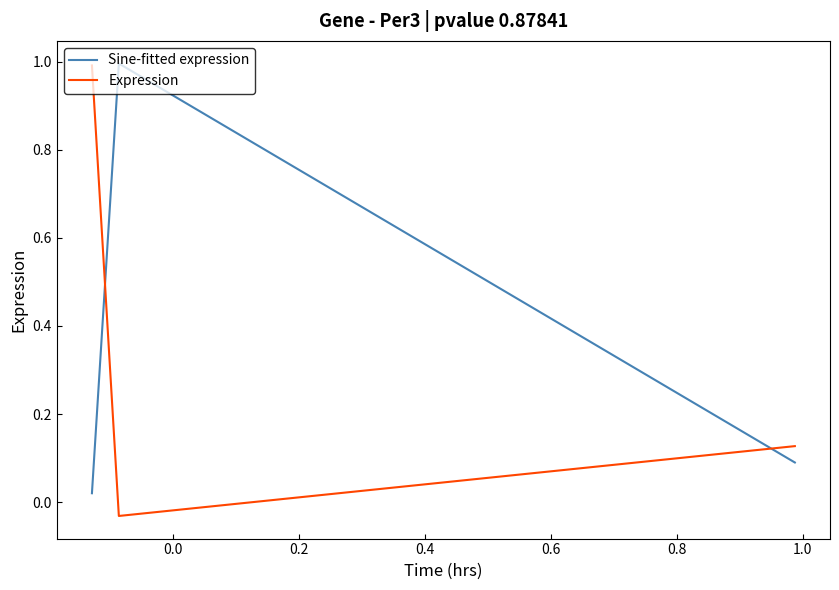

What is the maximum value for Expression?

1.0